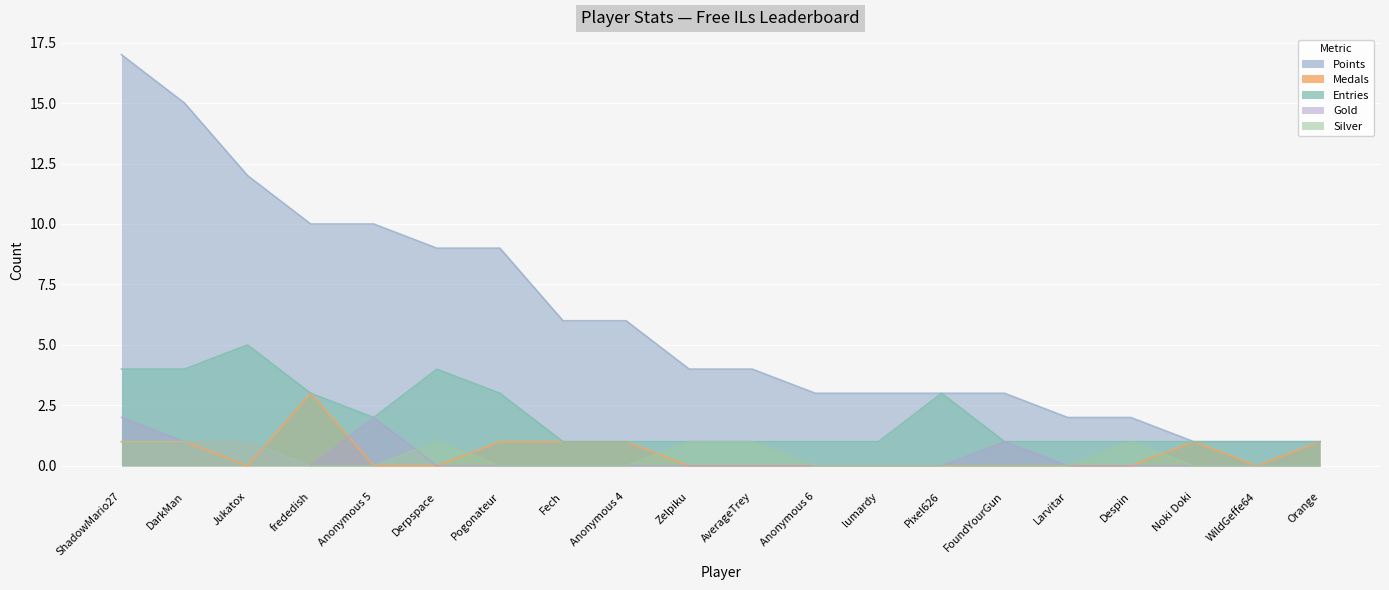

In Medals, how many points are lower than both neighbors (excluding endpoints)?

2